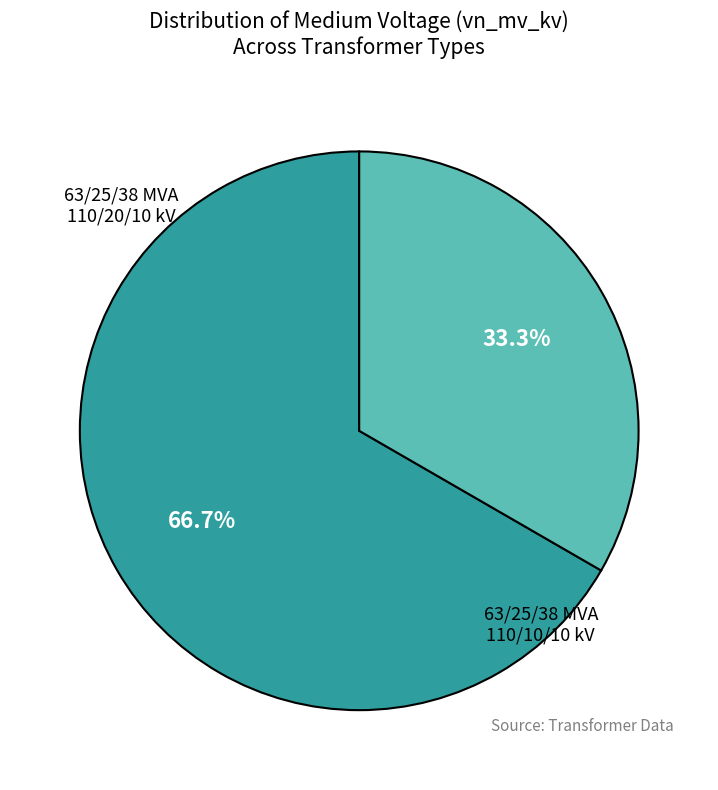

The 63/25/38 MVA 110/10/10 kV slice represents 21% of the pie. True or false?

False